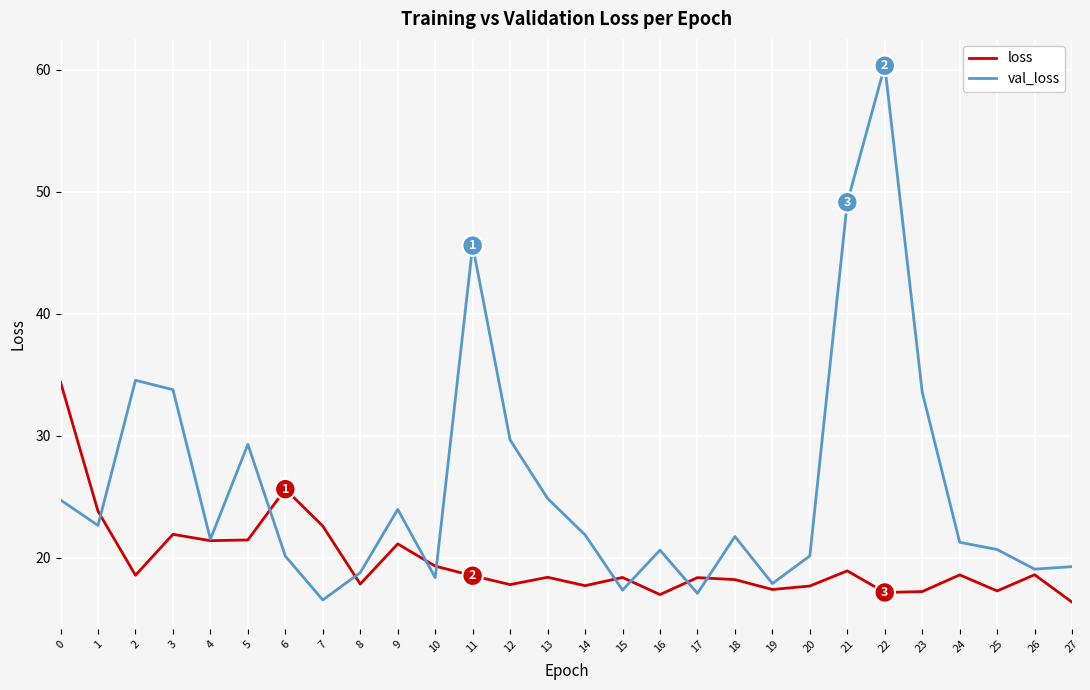

At which category is the sum across all series the highest?

22